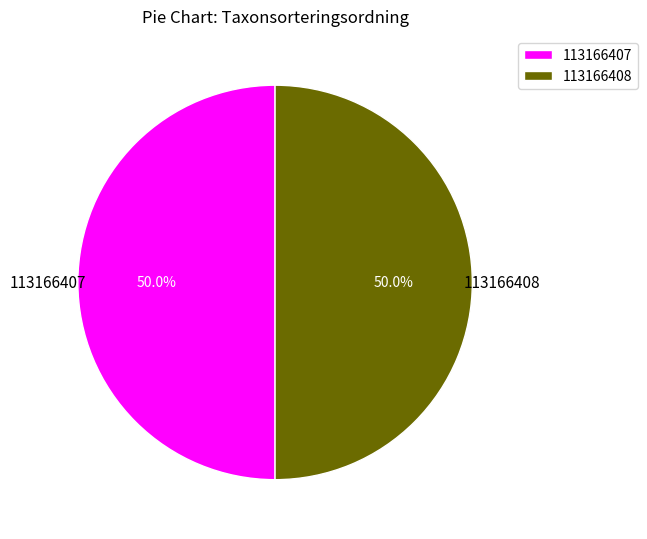

Approximately how many times larger is the value at 113166407 compared to 113166408?

1.0